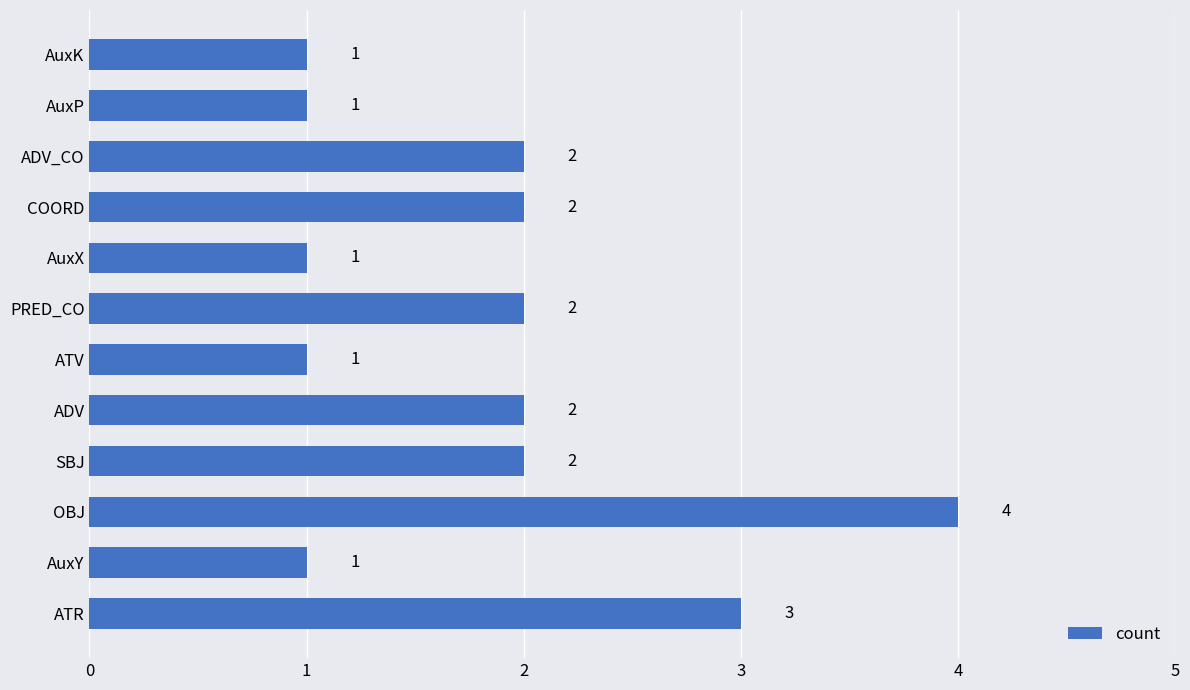

What is the difference between the second highest and minimum values?

2